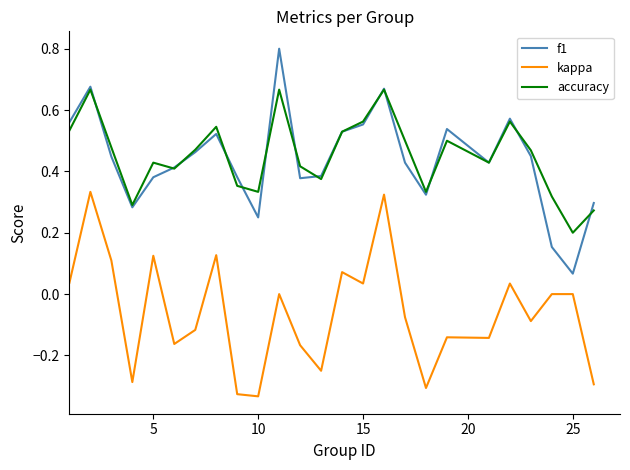

List the series in order of their peak value, lowest first.

kappa, accuracy, f1